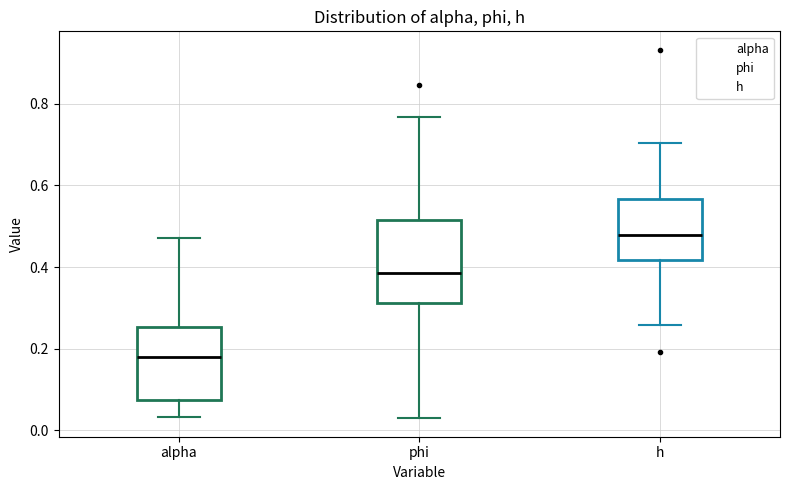

Reading left to right, read every box against the y-axis: the position of its median line, the range the box covers, and the ends of its whiskers. The values are not printed on the chart, so give them approximately, as read against the axis.

alpha: median 0.18, box 0.08 to 0.26, whiskers 0.04 to 0.48
phi: median 0.38, box 0.32 to 0.52, whiskers 0.02 to 0.76
h: median 0.48, box 0.42 to 0.56, whiskers 0.26 to 0.70